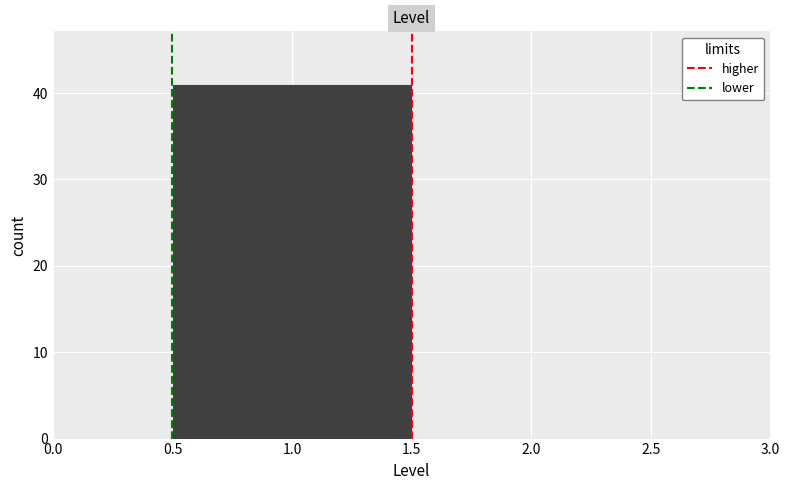

How tall is the bar that spans 0.5 to 1.5 on the x-axis? The values are not printed on the chart, so give them approximately, as read against the axis.

41